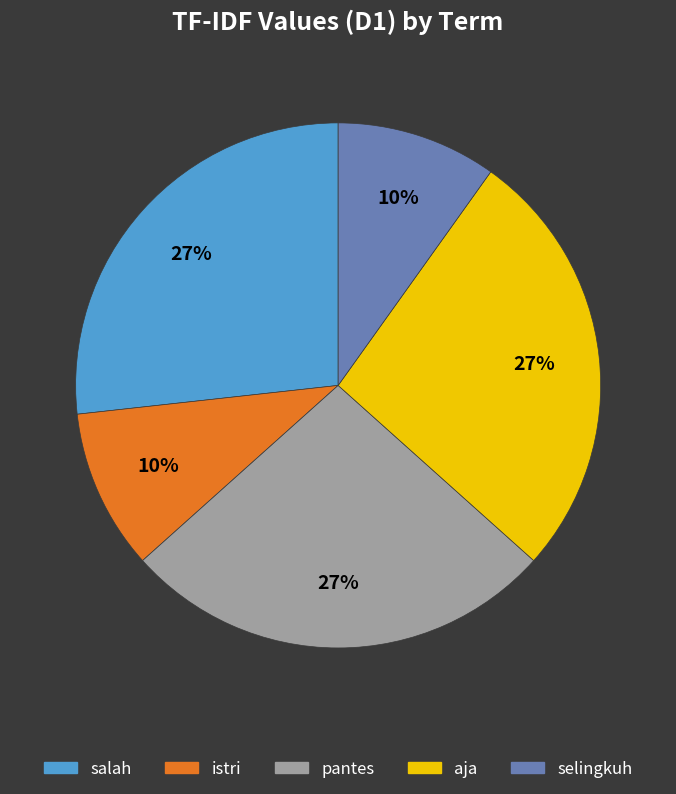

What is the ratio of the value at pantes to the value at istri?

2.7